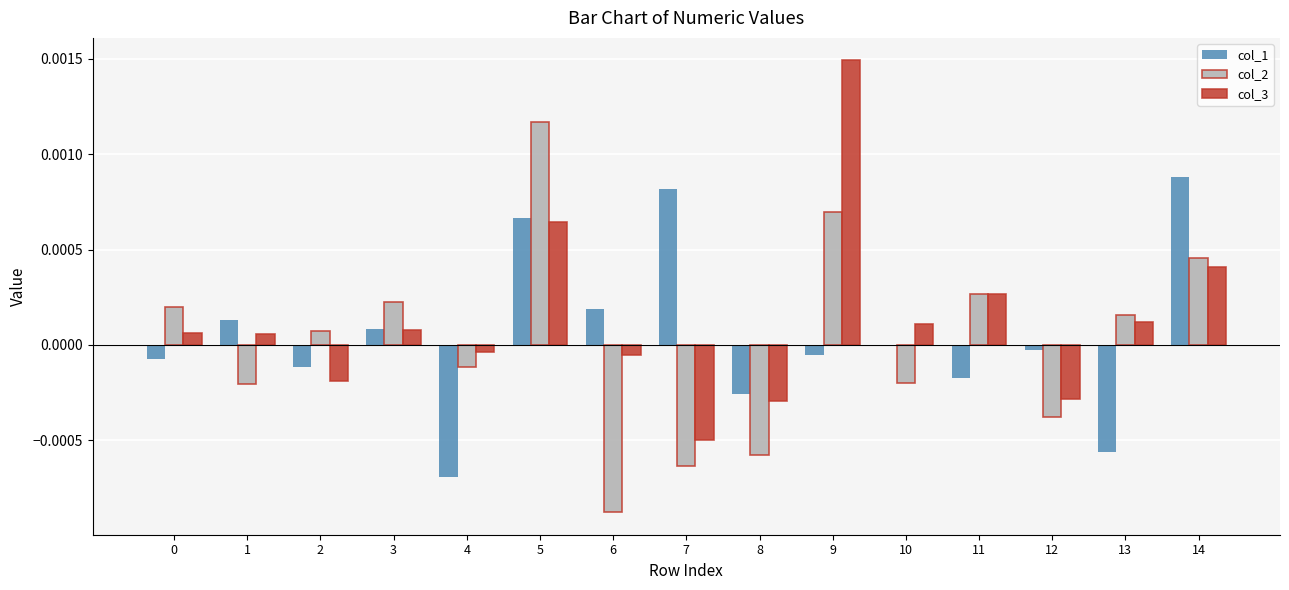

At which category is the sum across all series the highest?

5